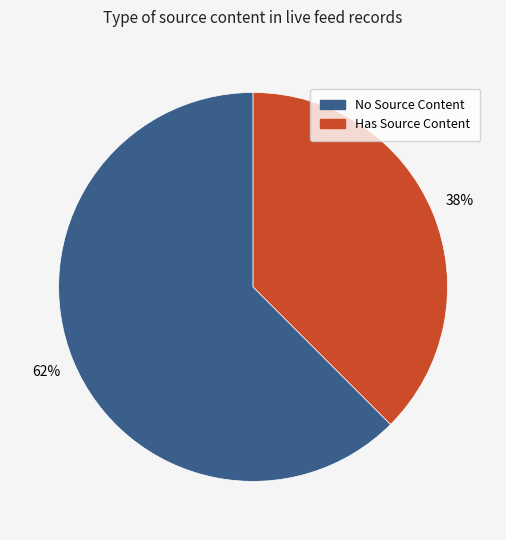

To the nearest percent, what is the average slice percentage?

50%